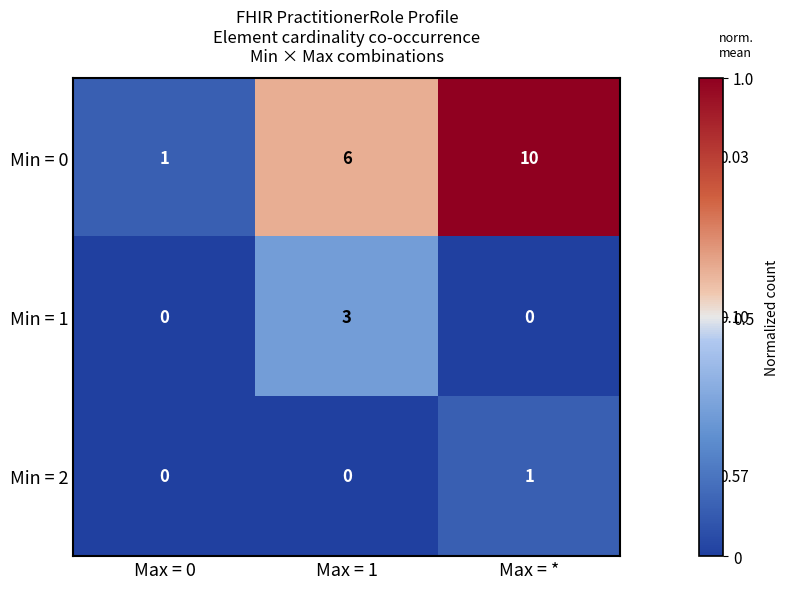

Reading right to left, transcribe all the data shown in this chart.

Min = 0: Max = *=10	Max = 1=6	Max = 0=1
Min = 1: Max = *=0	Max = 1=3	Max = 0=0
Min = 2: Max = *=1	Max = 1=0	Max = 0=0